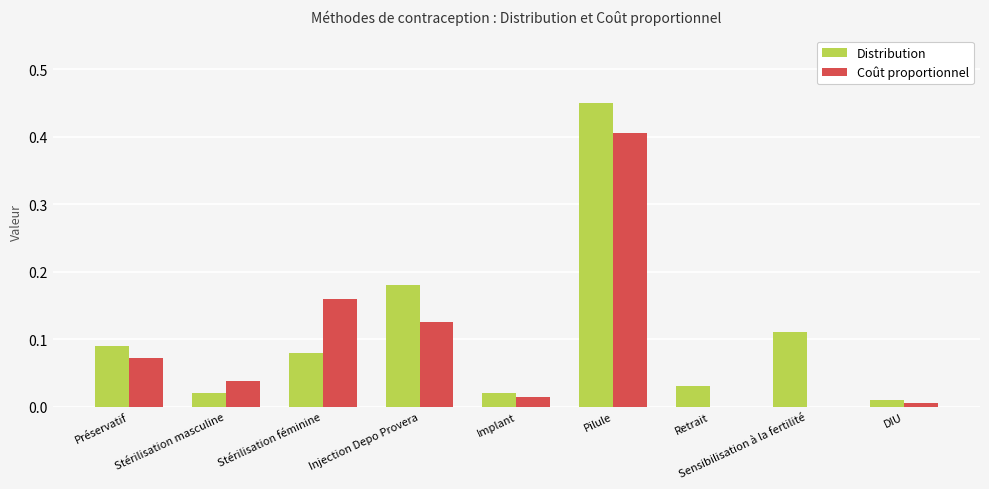

What is the sum of all Coût proportionnel values?

0.8